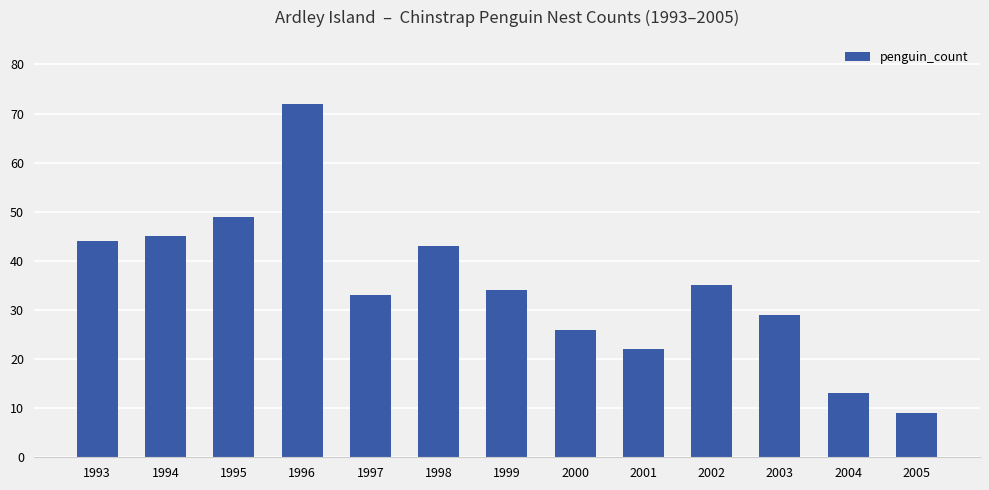

What is the difference between the maximum and minimum values?

63